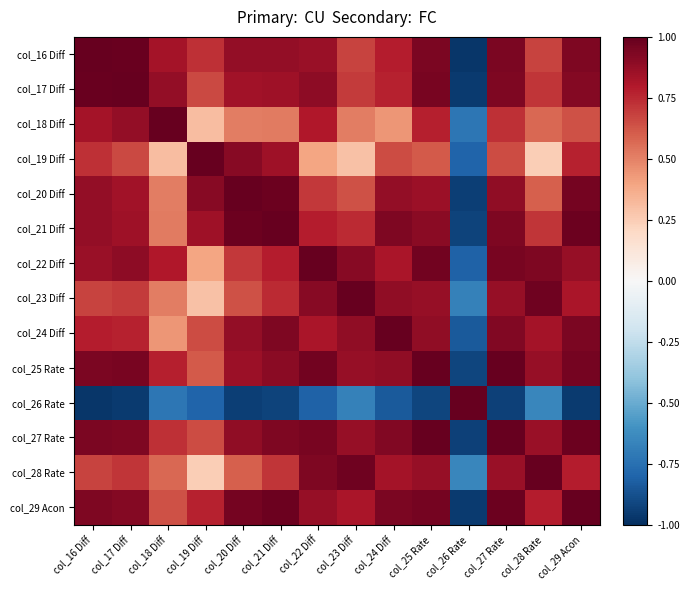

What is the difference between the highest and lowest values at col_20 Diff?

1.9